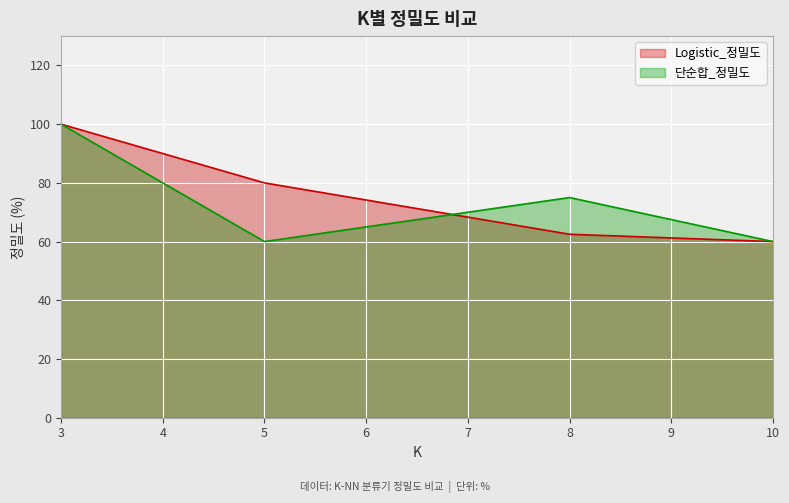

Is it true that Logistic_정밀도 equals 60.0 at 10?

True